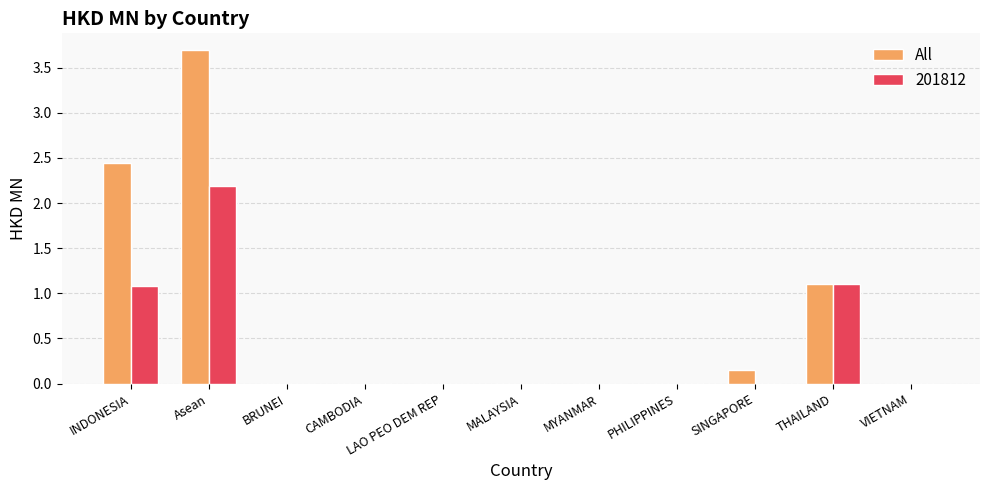

Which category has the highest value in the 201812 series?

Asean